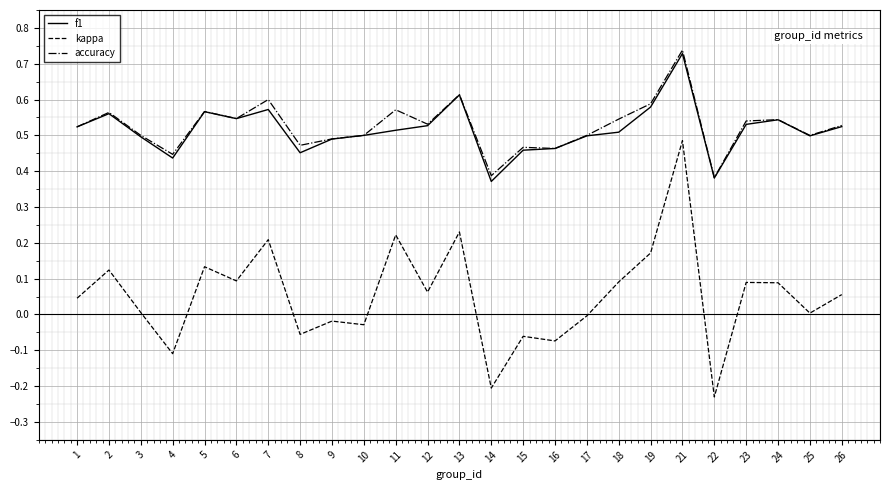

True or false: f1 has a value of 0.3 at 23.

False